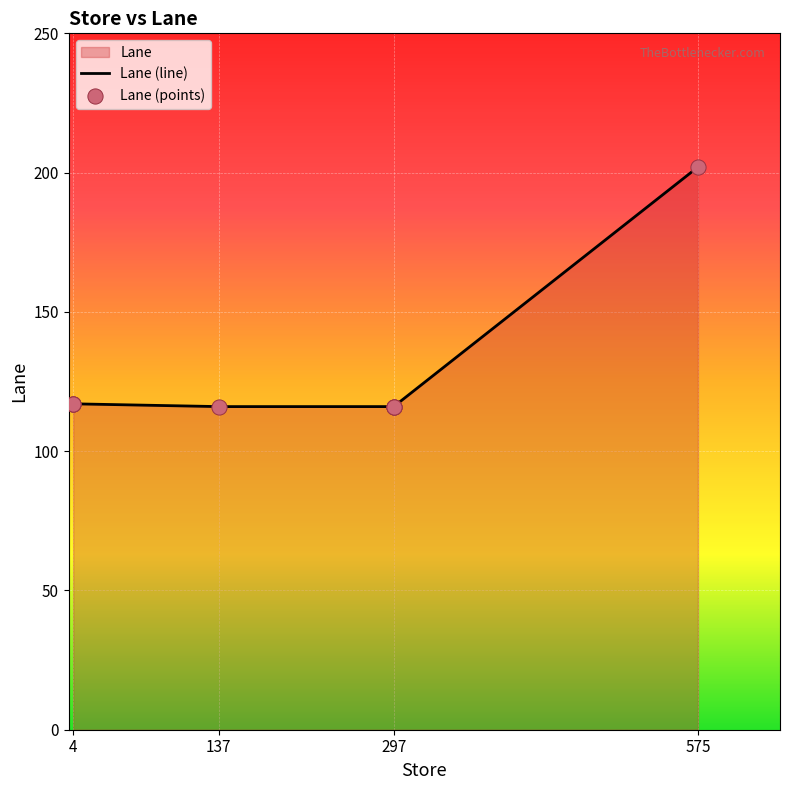

Which has a higher value, 4 or 4?

4